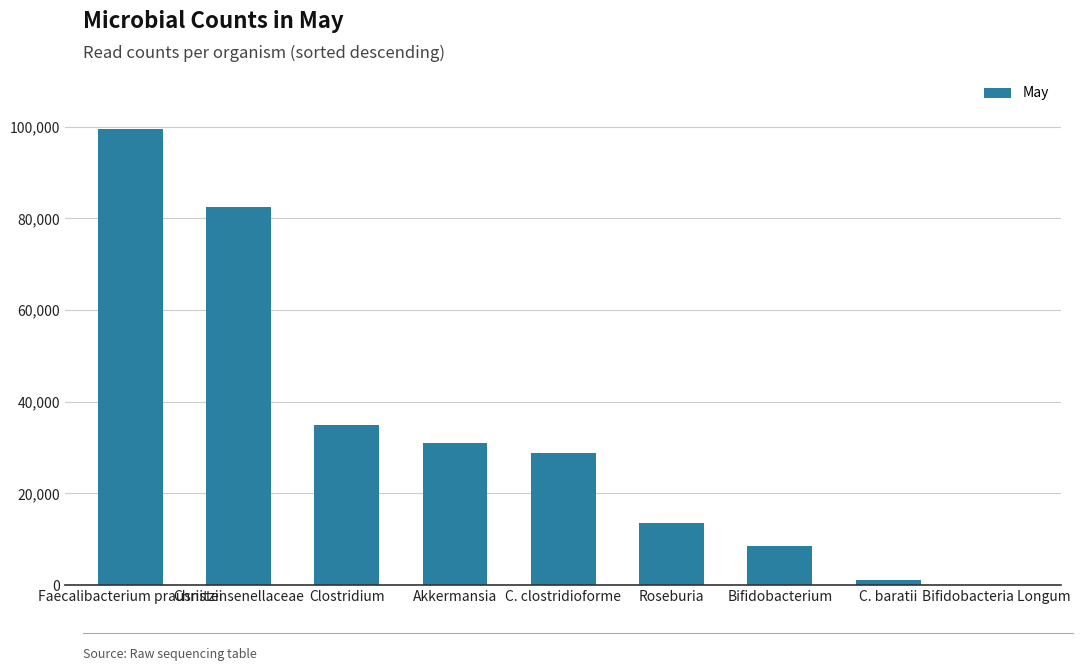

Reading right to left, extract all data points from this chart.

32	1223	8473	13554	28902	30960	35012	82585	99571